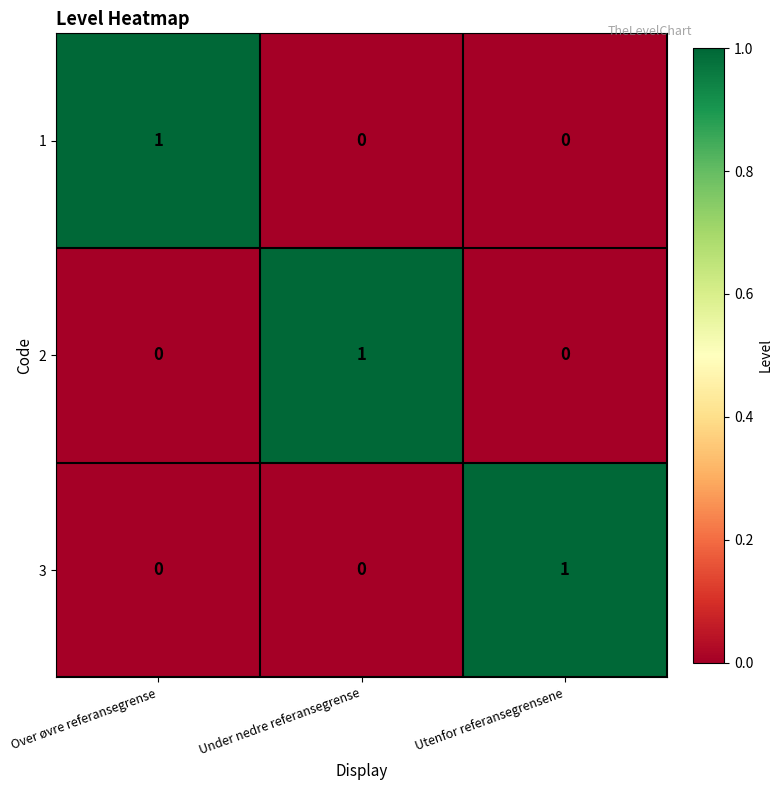

How many data points in 1 are above 0?

1